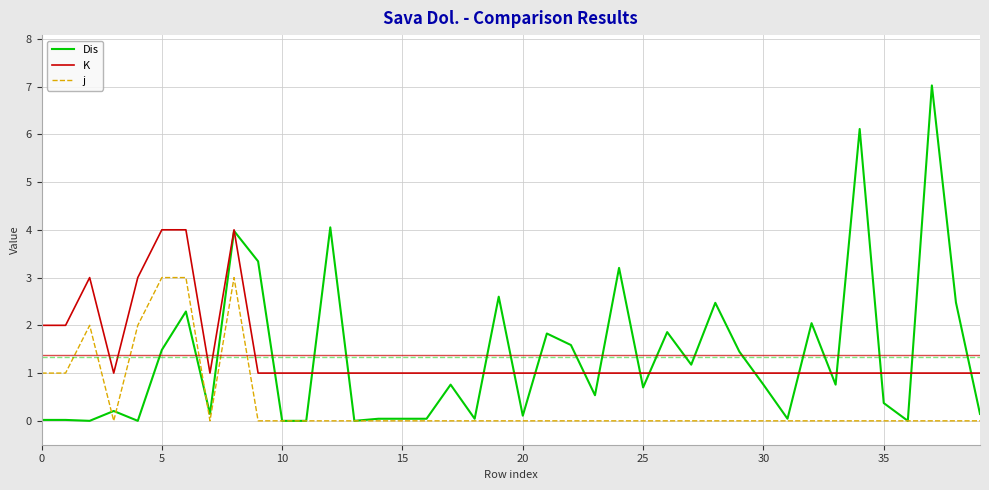

Which series has the largest range (max minus min)?

Dis